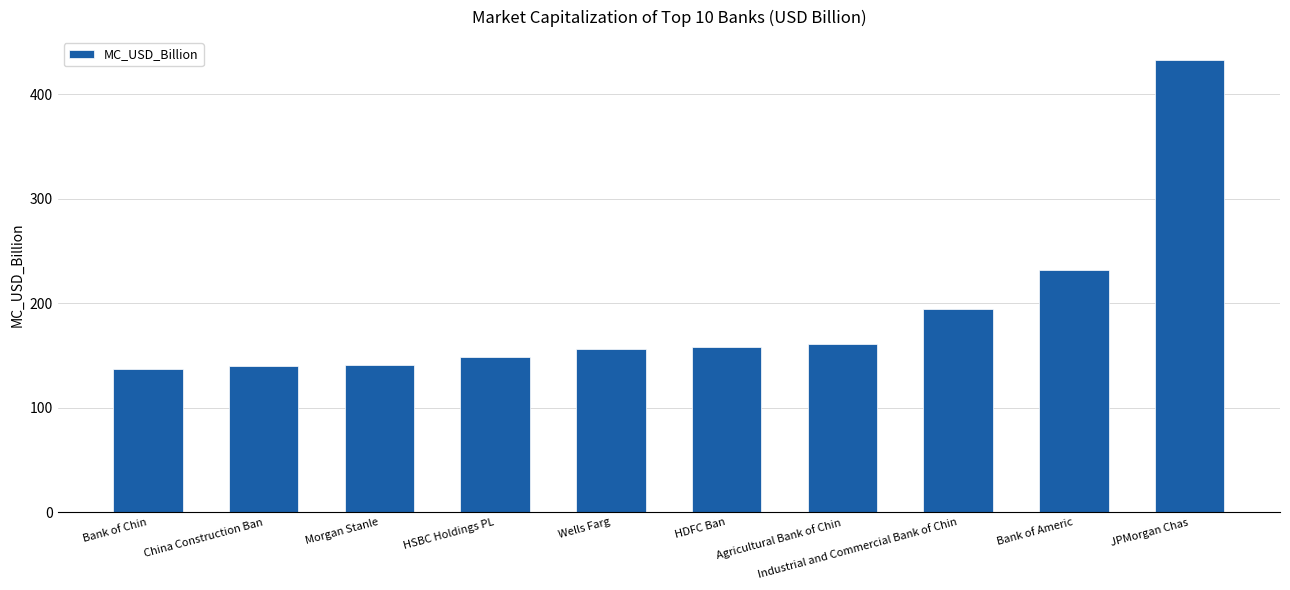

What is the average value?

190.0